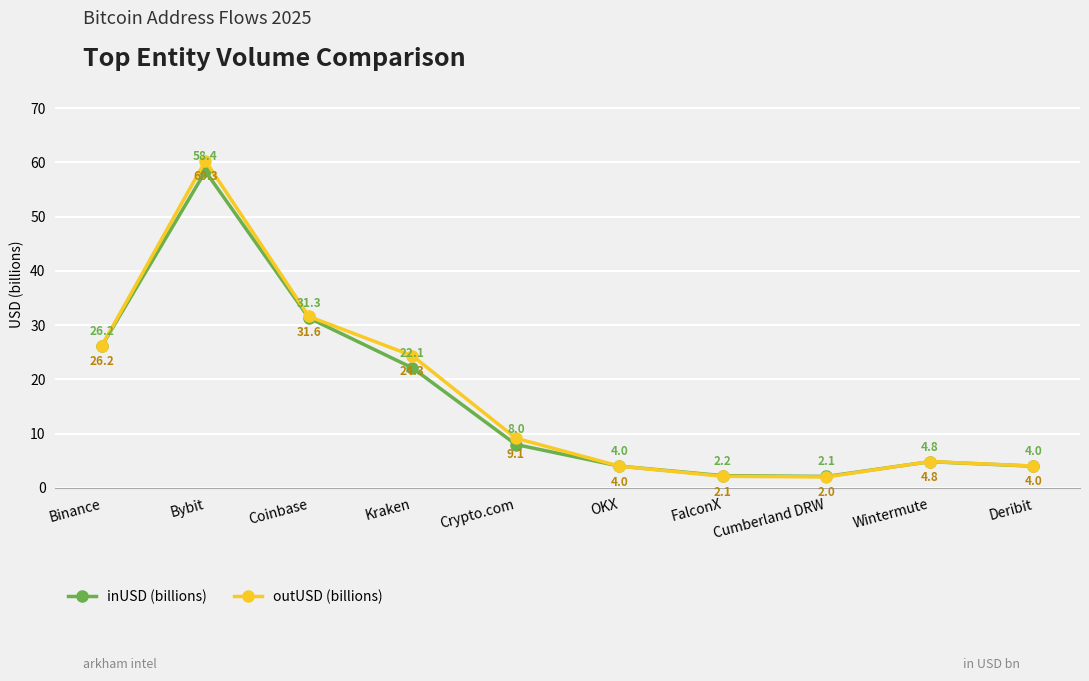

List the series in order of their overall mean, lowest first.

inUSD (billions), outUSD (billions)